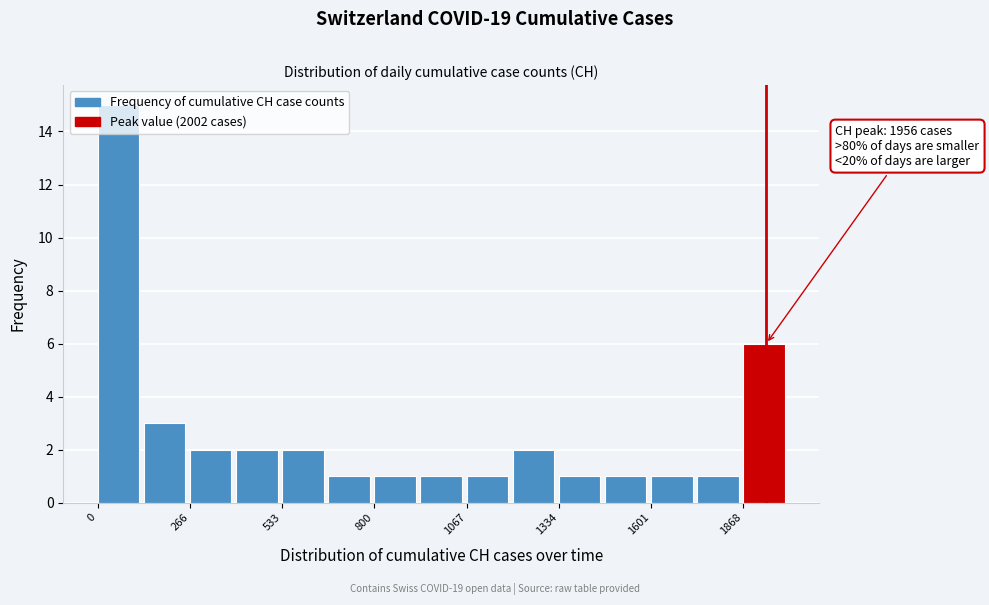

Read against the x-axis, roughly where is the centre of the tallest bar?

50